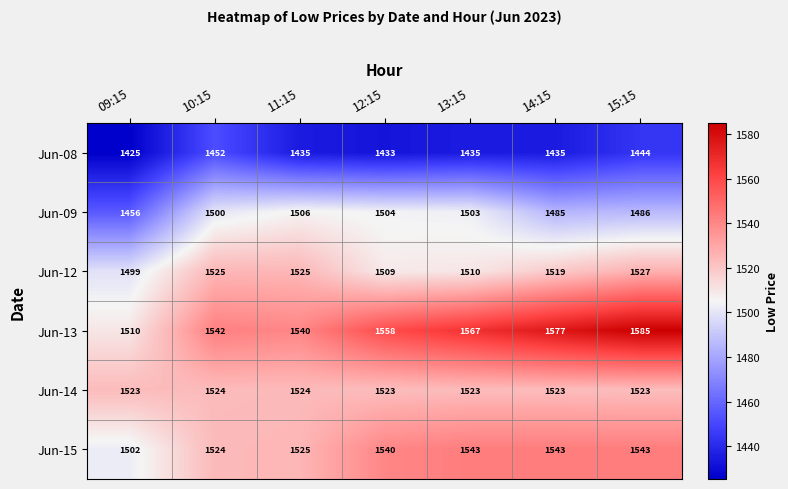

What is the smallest value displayed?

1425